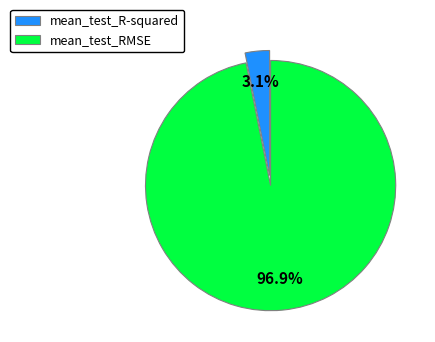

Rank the categories by value from highest to lowest.

mean_test_RMSE, mean_test_R-squared